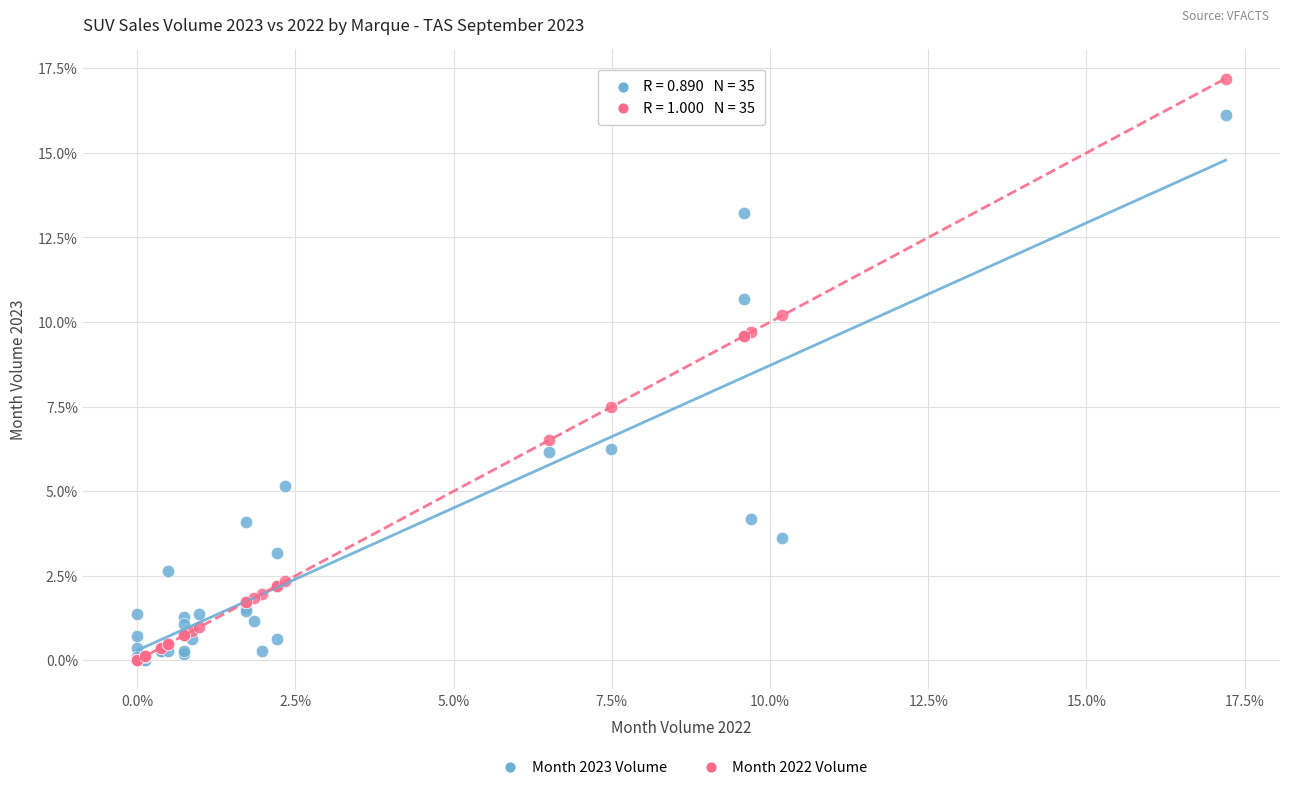

Which series has the largest Y range (max minus min)?

Month 2022 Volume